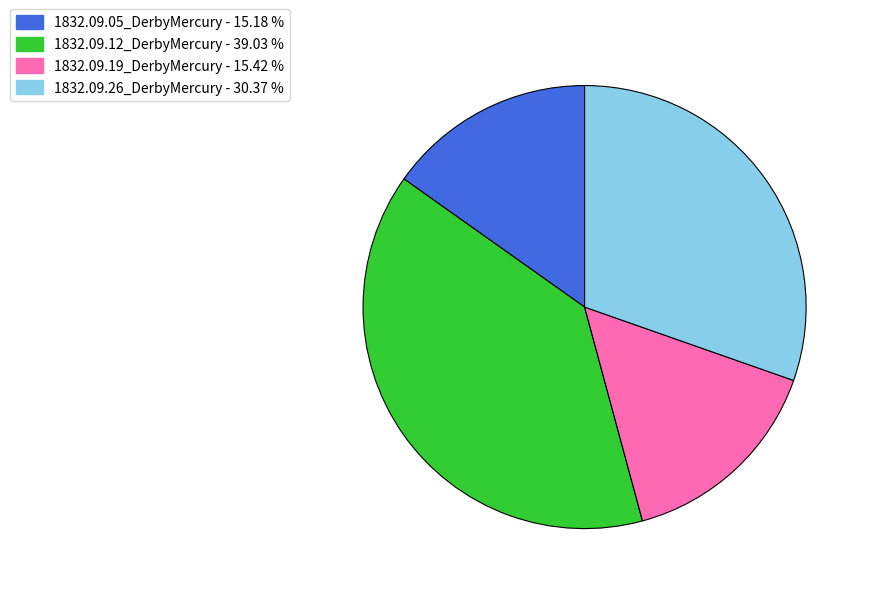

Combined, do 1832.09.12_DerbyMercury and 1832.09.19_DerbyMercury account for over 50%?

Yes